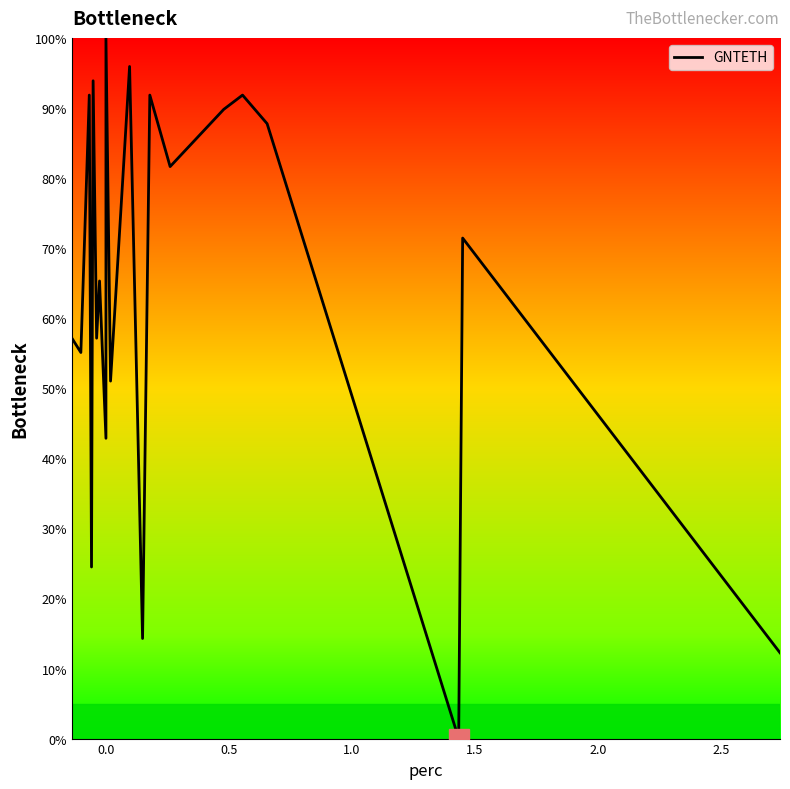

What is the difference between the second highest and minimum values?

95.9